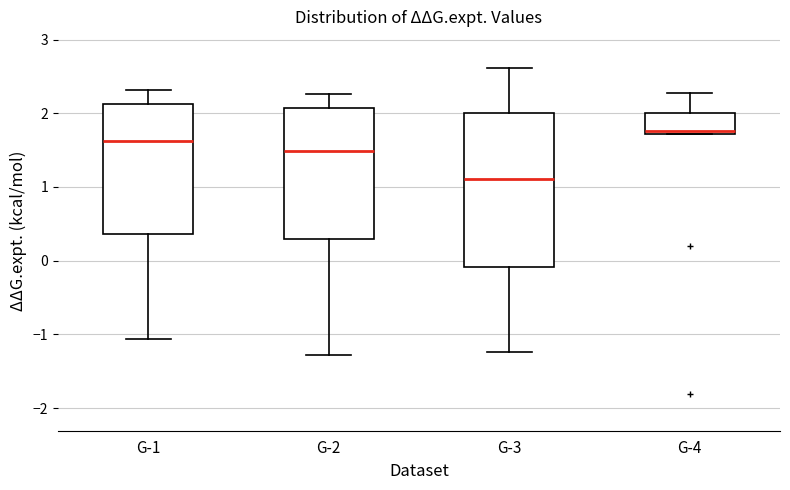

Which box has the highest median line?

G-4